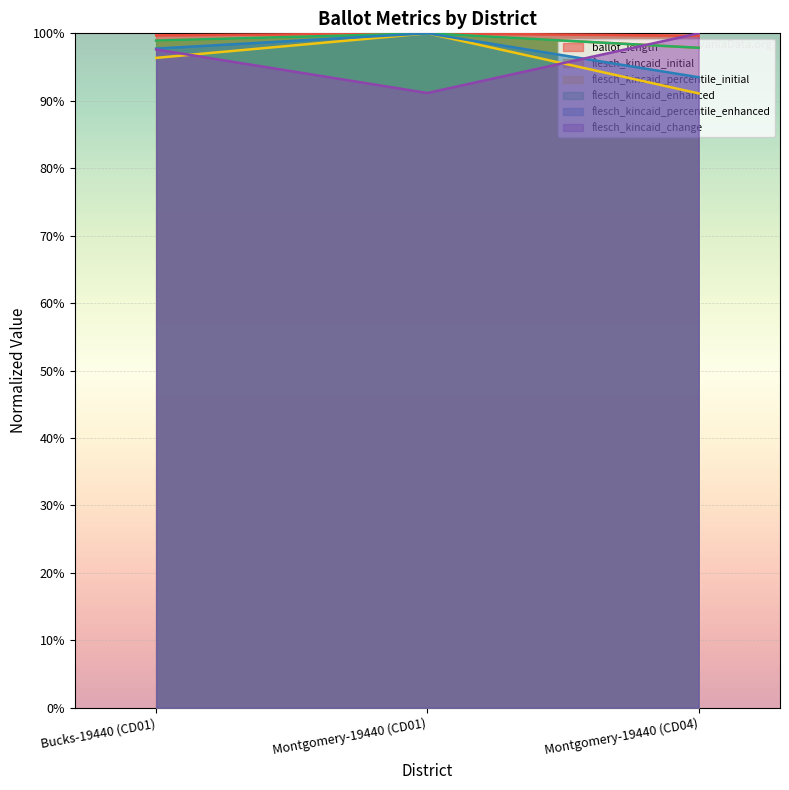

How many lines are shown in the chart?

6